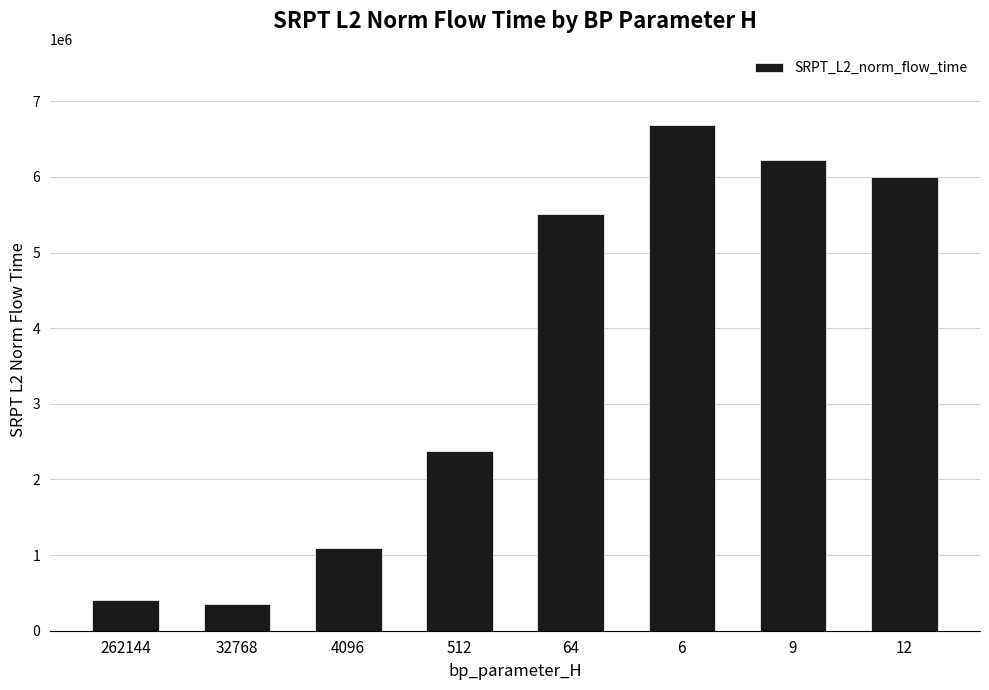

At which label does the data first exceed 5514730?

64